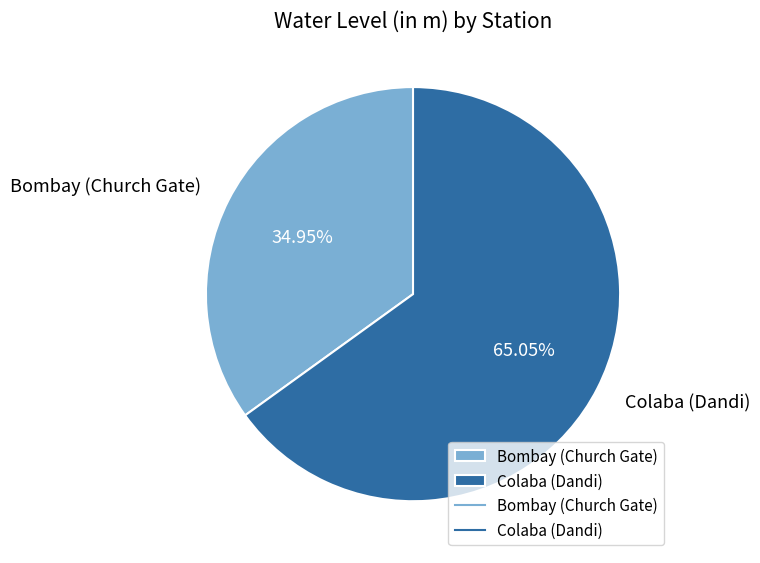

Which slice is the largest?

Colaba (Dandi)